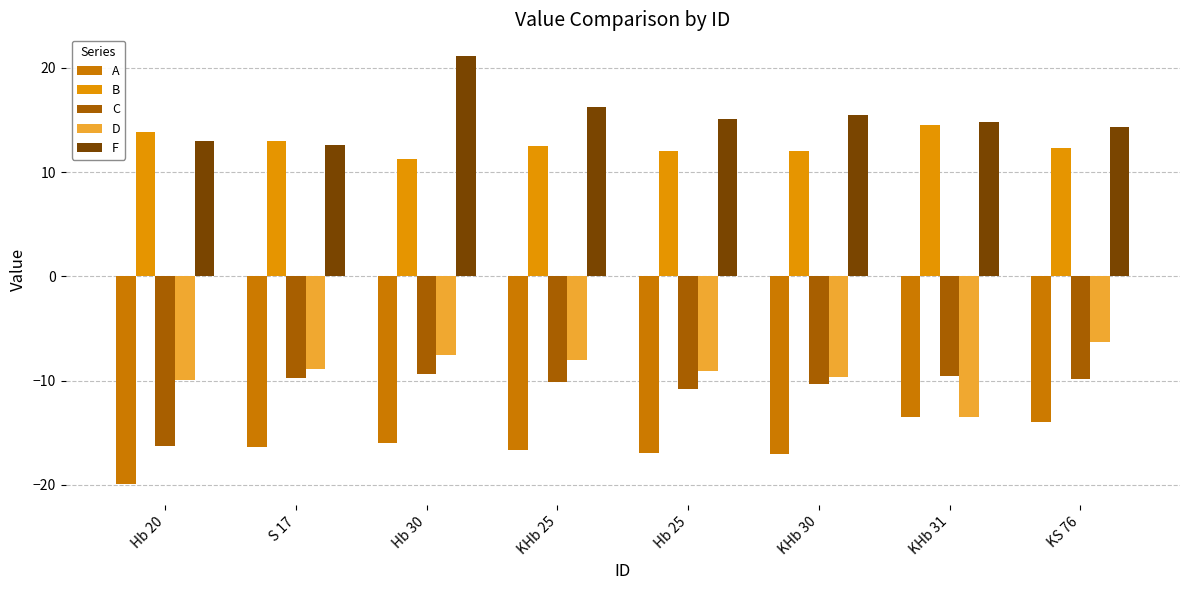

Does the chart contain stacked bars?

No